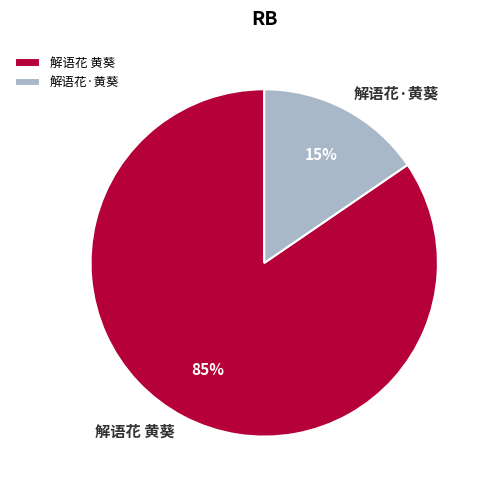

Do 解语花 黄葵 and 解语花·黄葵 together represent more than half of the pie?

Yes